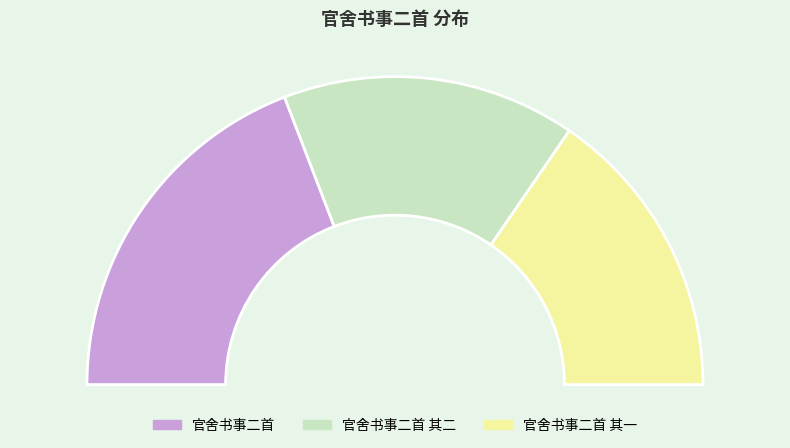

What is the change in value from 官舍书事二首 to 官舍书事二首 其一?

-217211